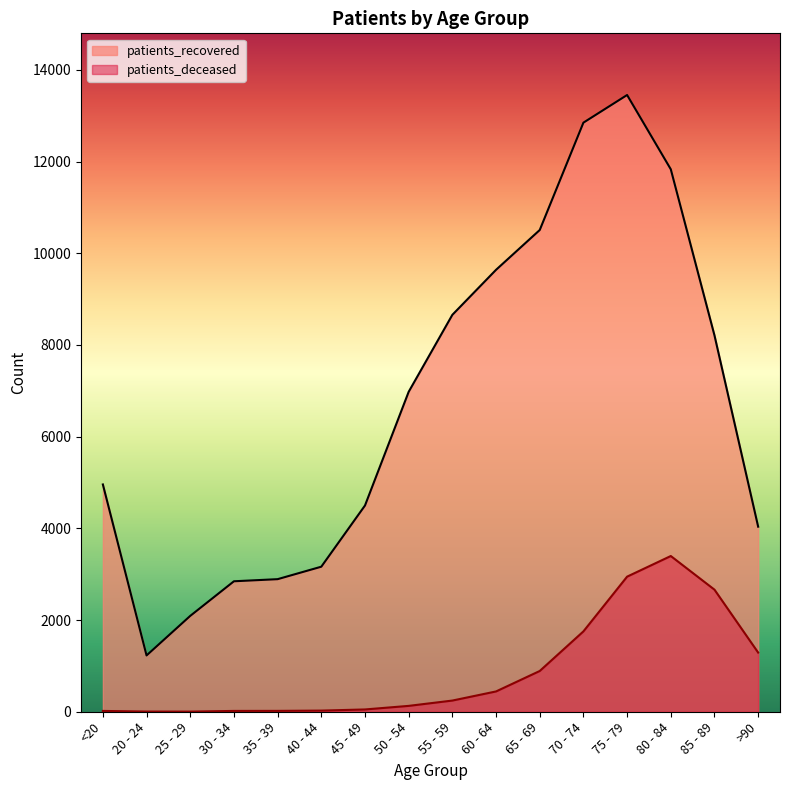

Which category has the highest value in the patients_recovered series?

75 - 79